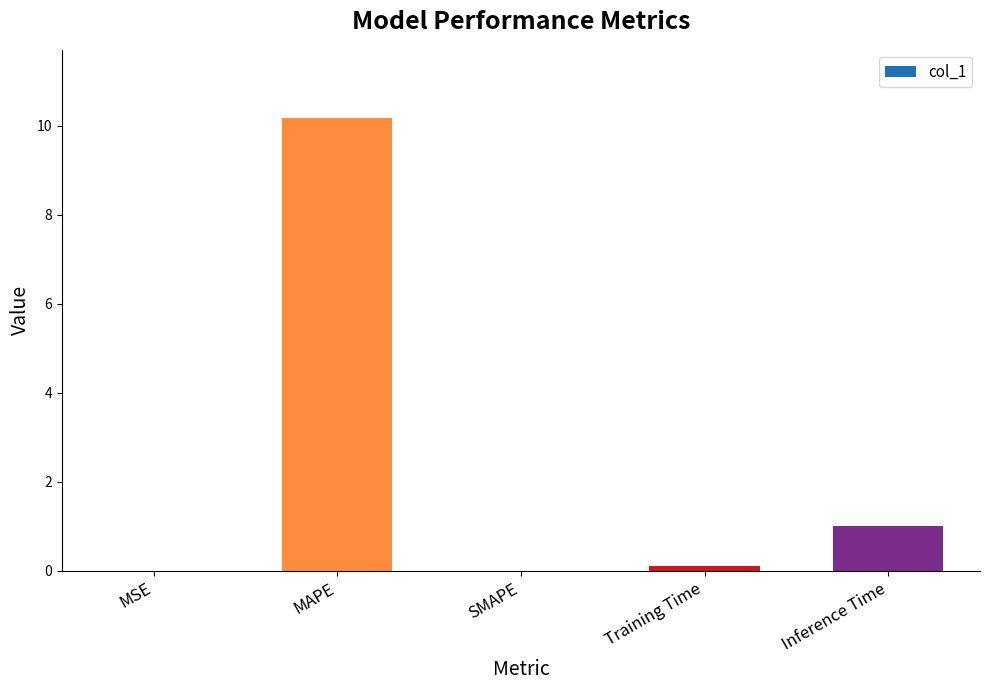

How many categories are shown in the chart?

5